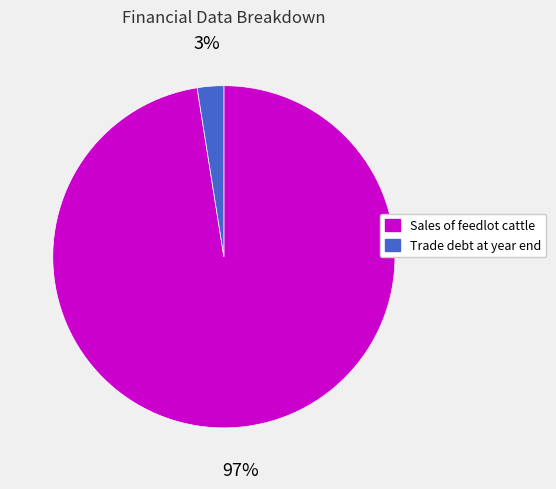

Does Trade debt at year end account for over 50% of the chart?

No